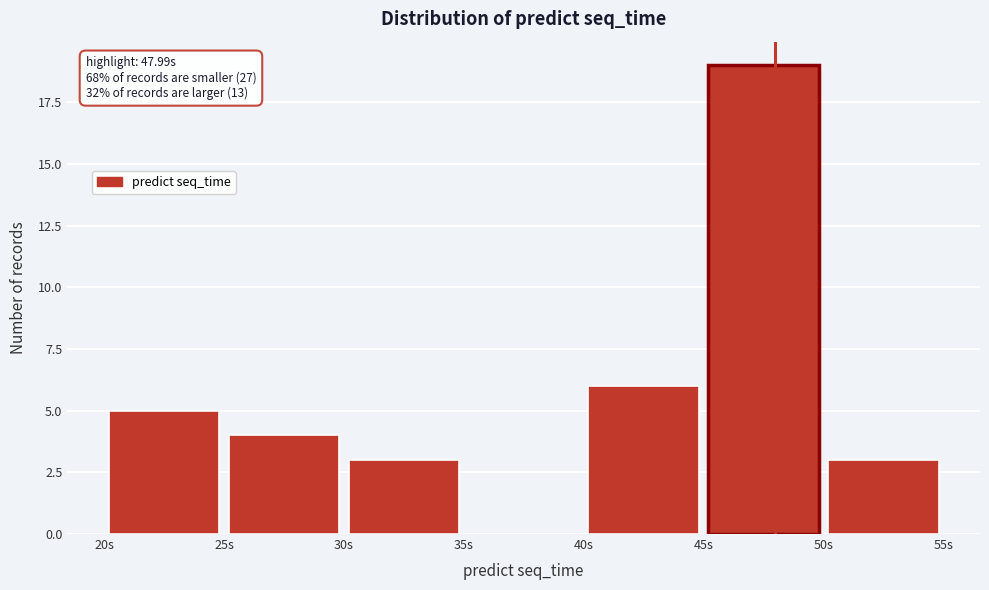

Which range on the x-axis has the tallest bar?

45 to 50